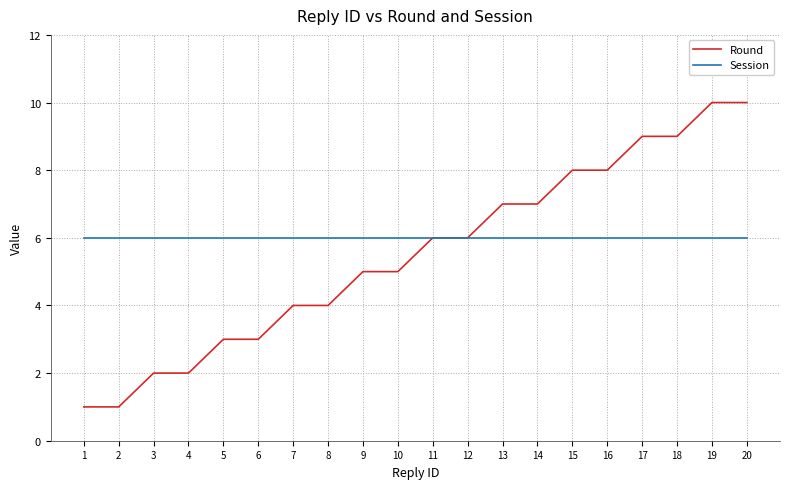

What is the sum of all Session values?

120